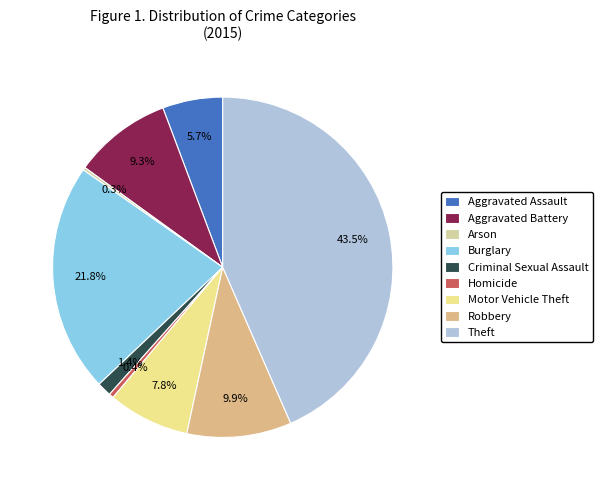

Approximately how many times larger is the value at Aggravated Battery compared to Aggravated Assault?

1.6